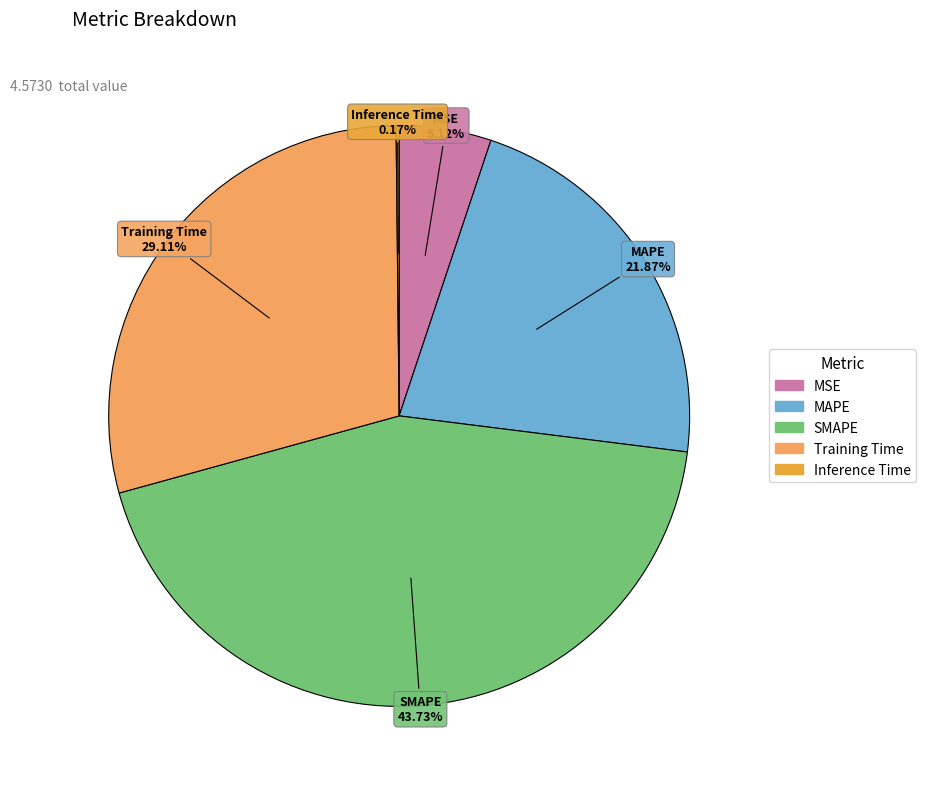

Combined, what portion of the pie is MSE and SMAPE?

48.9%